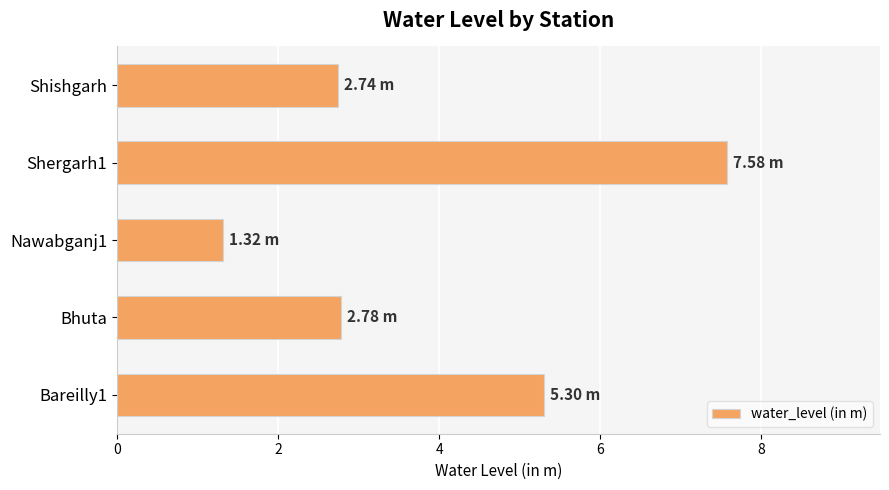

What is the difference between the maximum and minimum values?

6.3